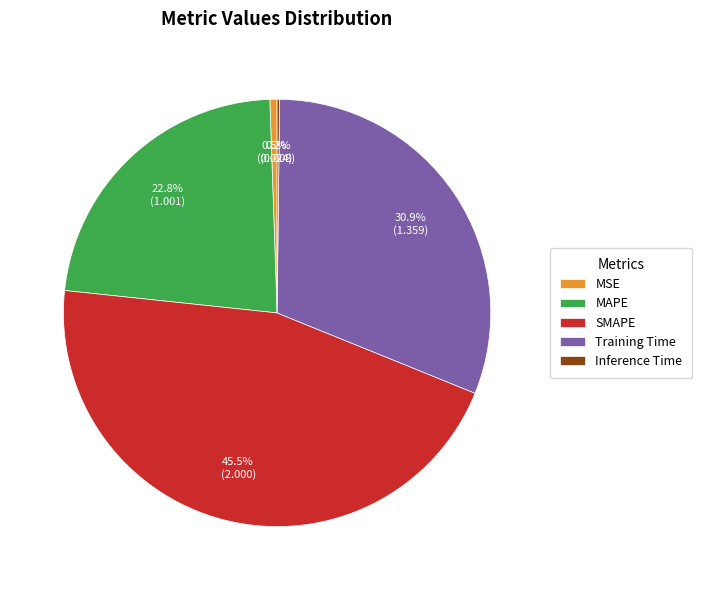

Is MAPE the majority of the pie?

No